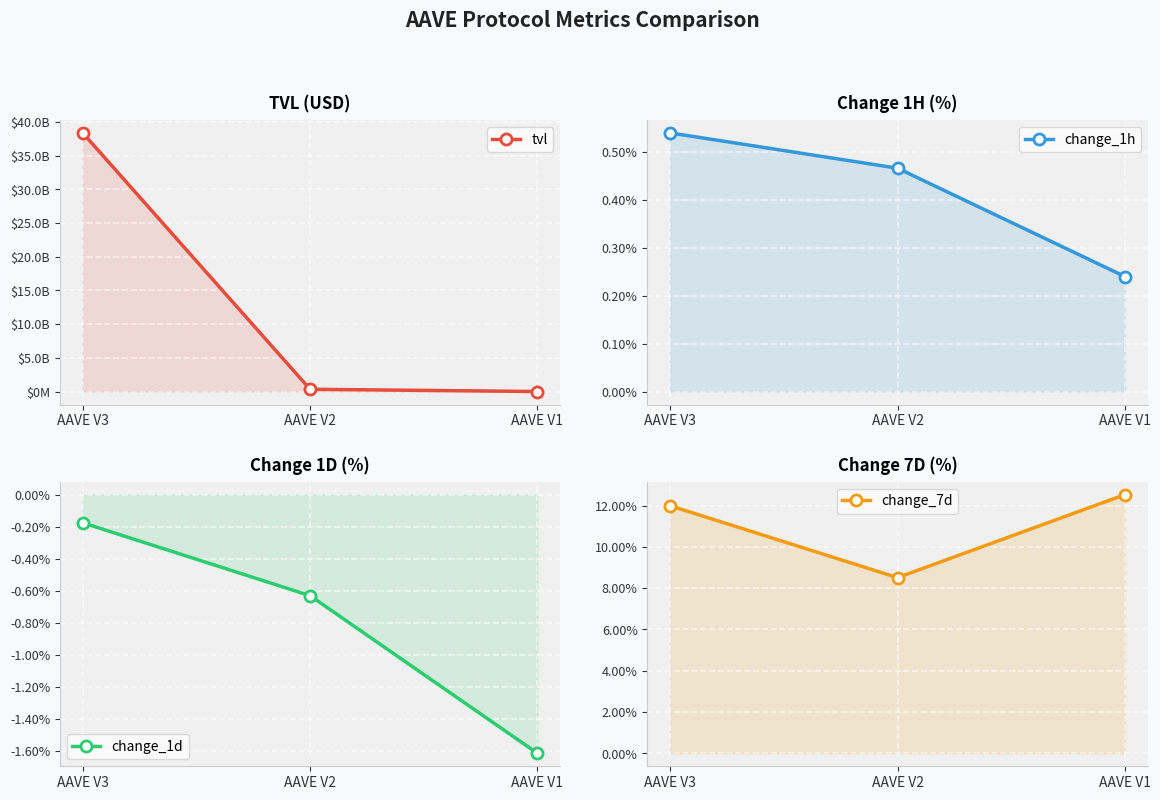

True or false: change_1d has a value of -0.2 at AAVE V3.

True